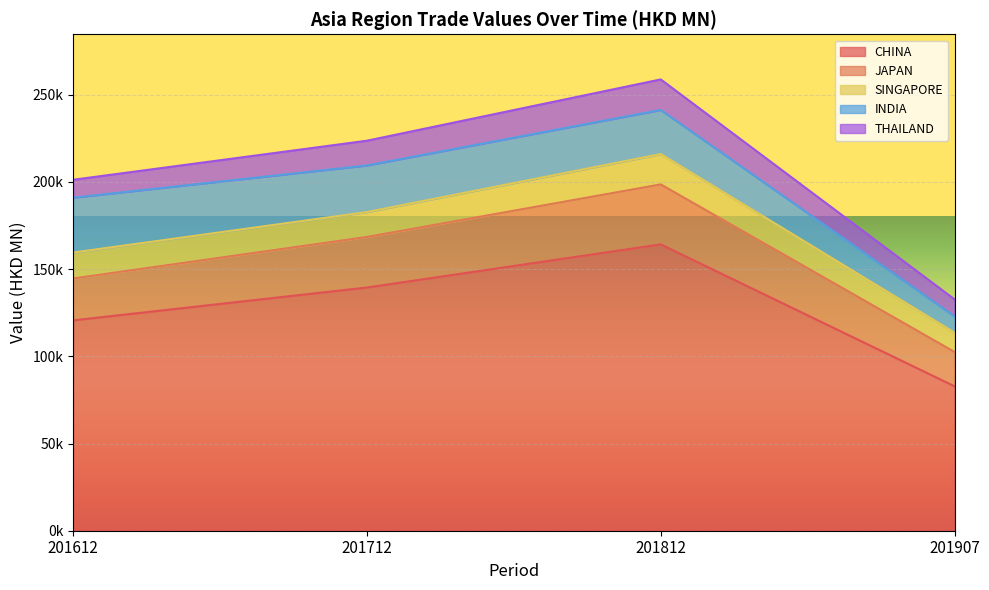

What is the value of the SINGAPORE point at the 1st from the left?

14868.8